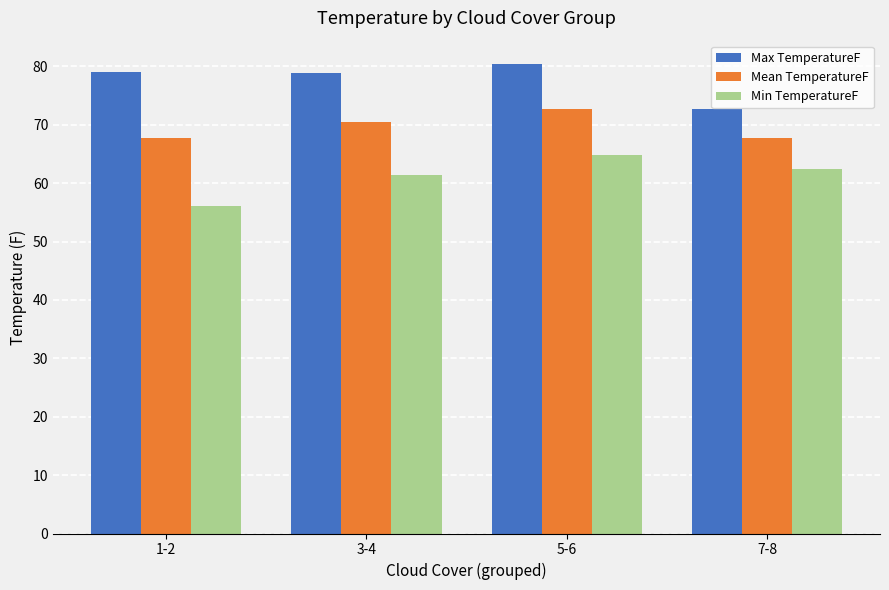

What is the sum of the Max TemperatureF values at 7-8 and 1-2?

151.8